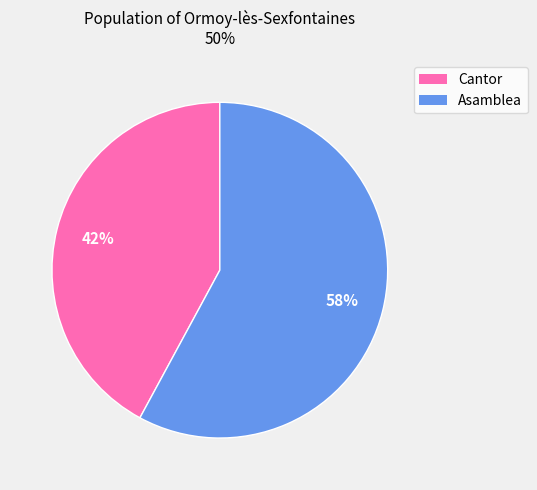

The Asamblea slice represents 52% of the pie. True or false?

False